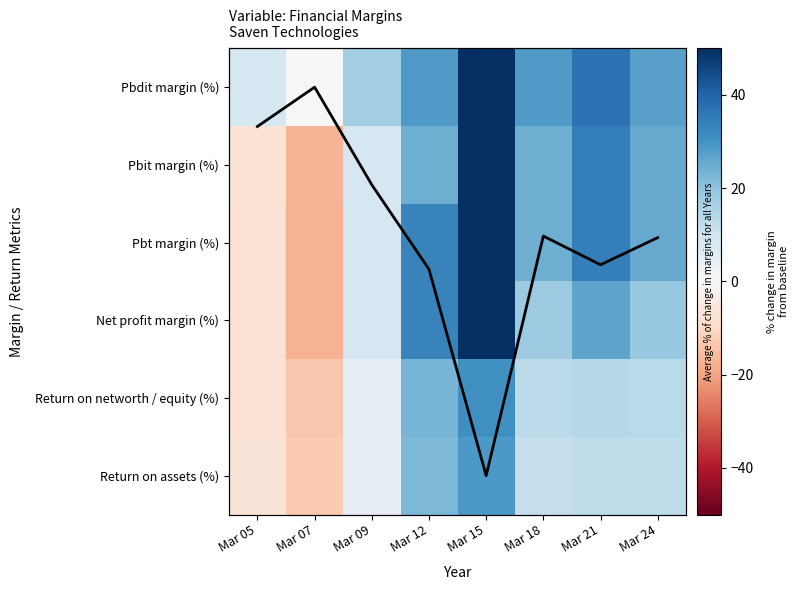

Which series has the largest total across all categories?

Pbdit margin (%)